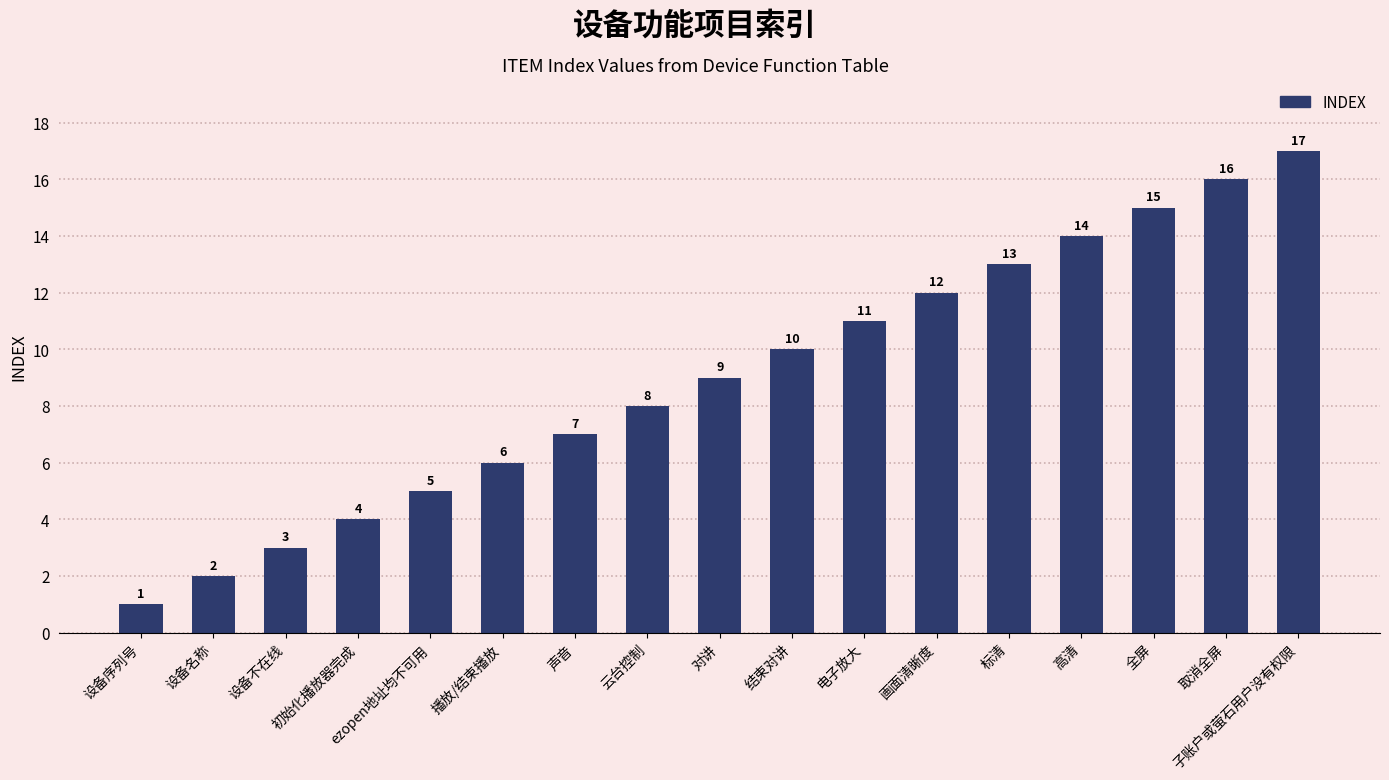

Reading left to right, list all the values displayed in this chart.

1	2	3	4	5	6	7	8	9	10	11	12	13	14	15	16	17